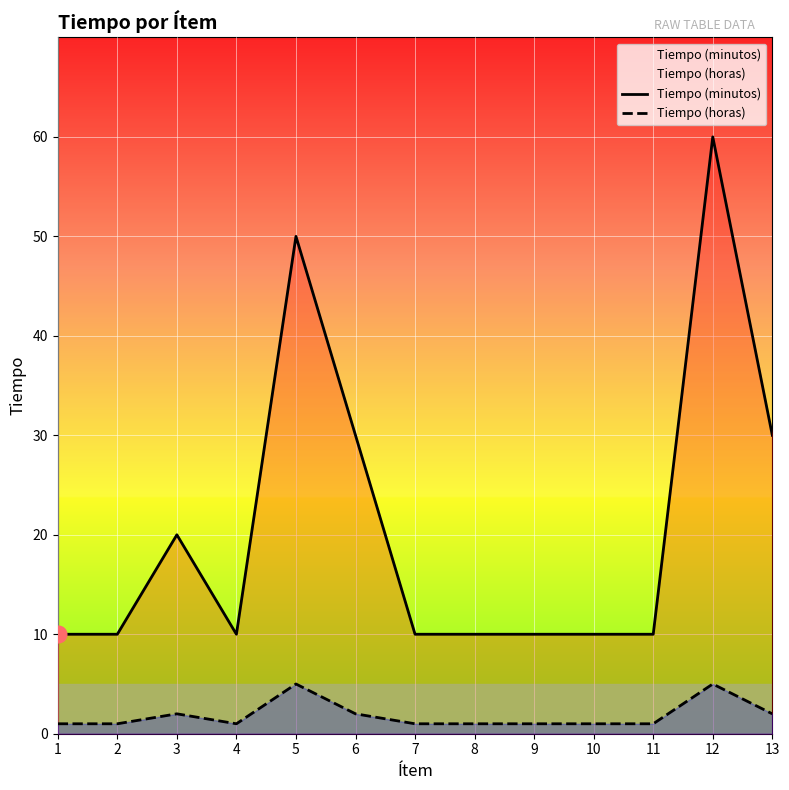

Reading left to right, transcribe all the data shown in this chart.

Tiempo (minutos): 1=10	2=10	3=20	4=10	5=50	6=30	7=10	8=10	9=10	10=10	11=10	12=60	13=30
Tiempo (horas): 1=1	2=1	3=2	4=1	5=5	6=2	7=1	8=1	9=1	10=1	11=1	12=5	13=2